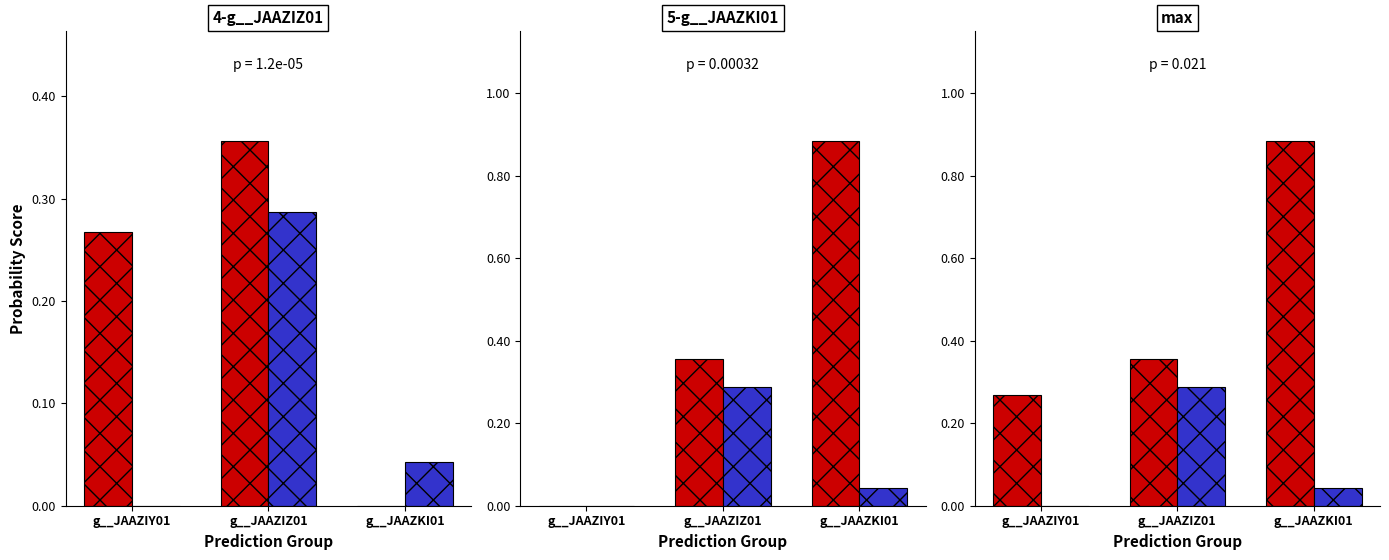

Is the value of Accepted at g__JAAZKI01 greater than the value of Rejected at g__JAAZKI01?

No